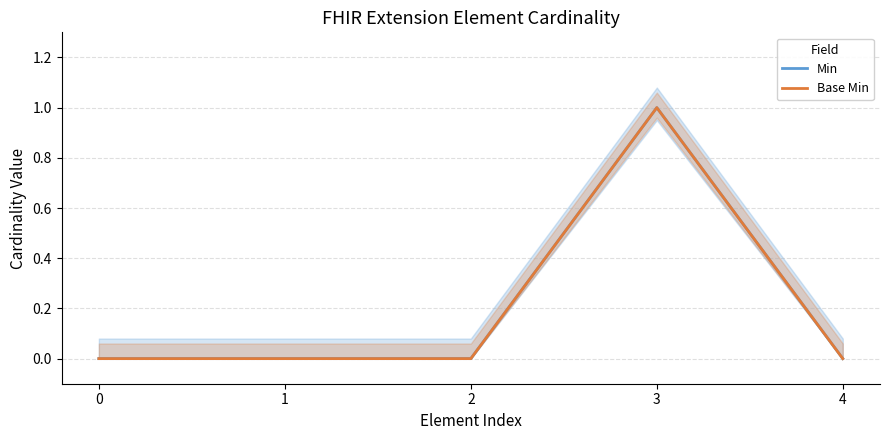

True or false: Min and Base Min intersect in this chart.

False